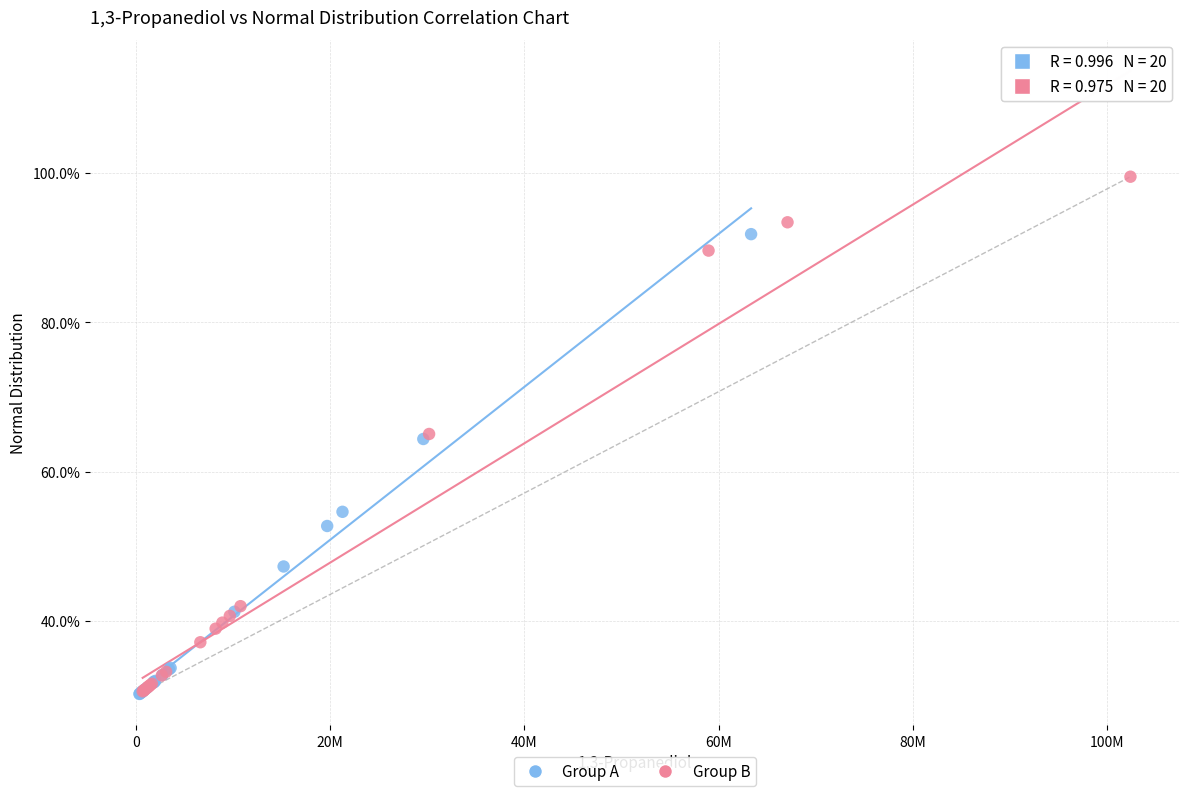

What are all the series names shown in the legend?

Group A, Group B